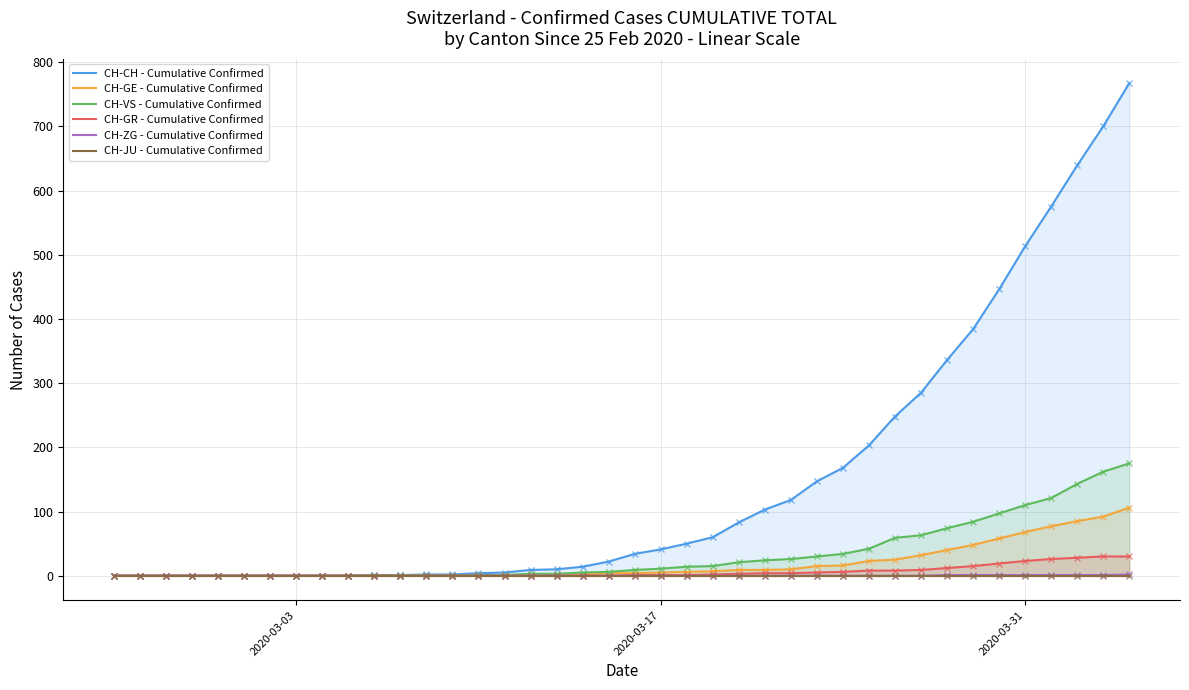

What is the highest value of the CH-GE - Cumulative Confirmed series?

106